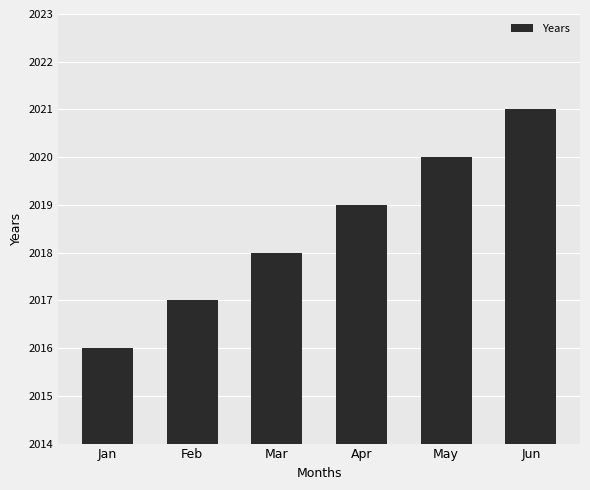

Where is the data nearest to the value 2018?

Mar